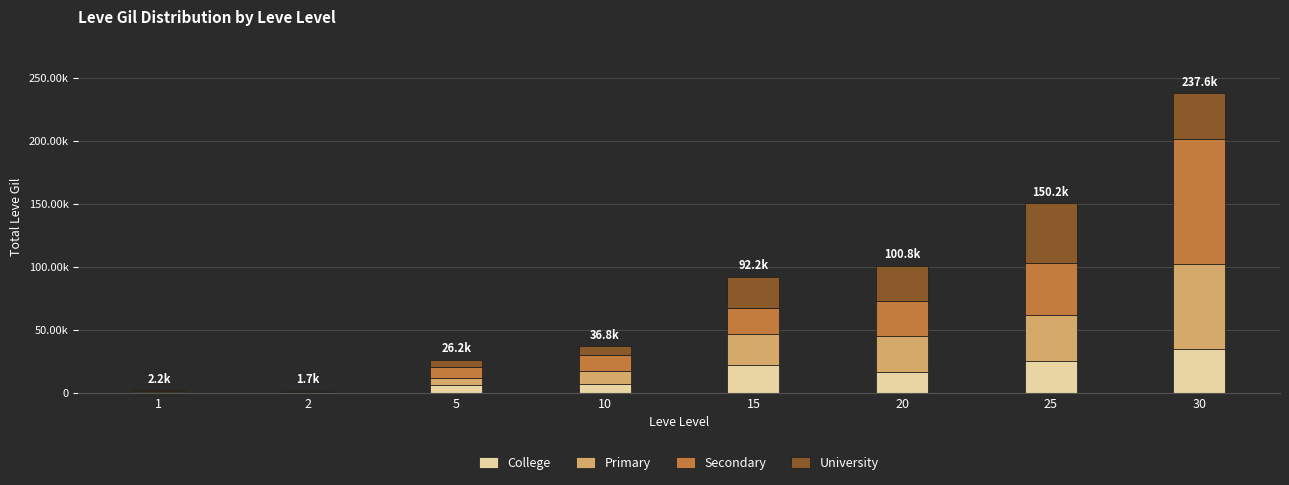

Does the chart contain stacked bars?

Yes